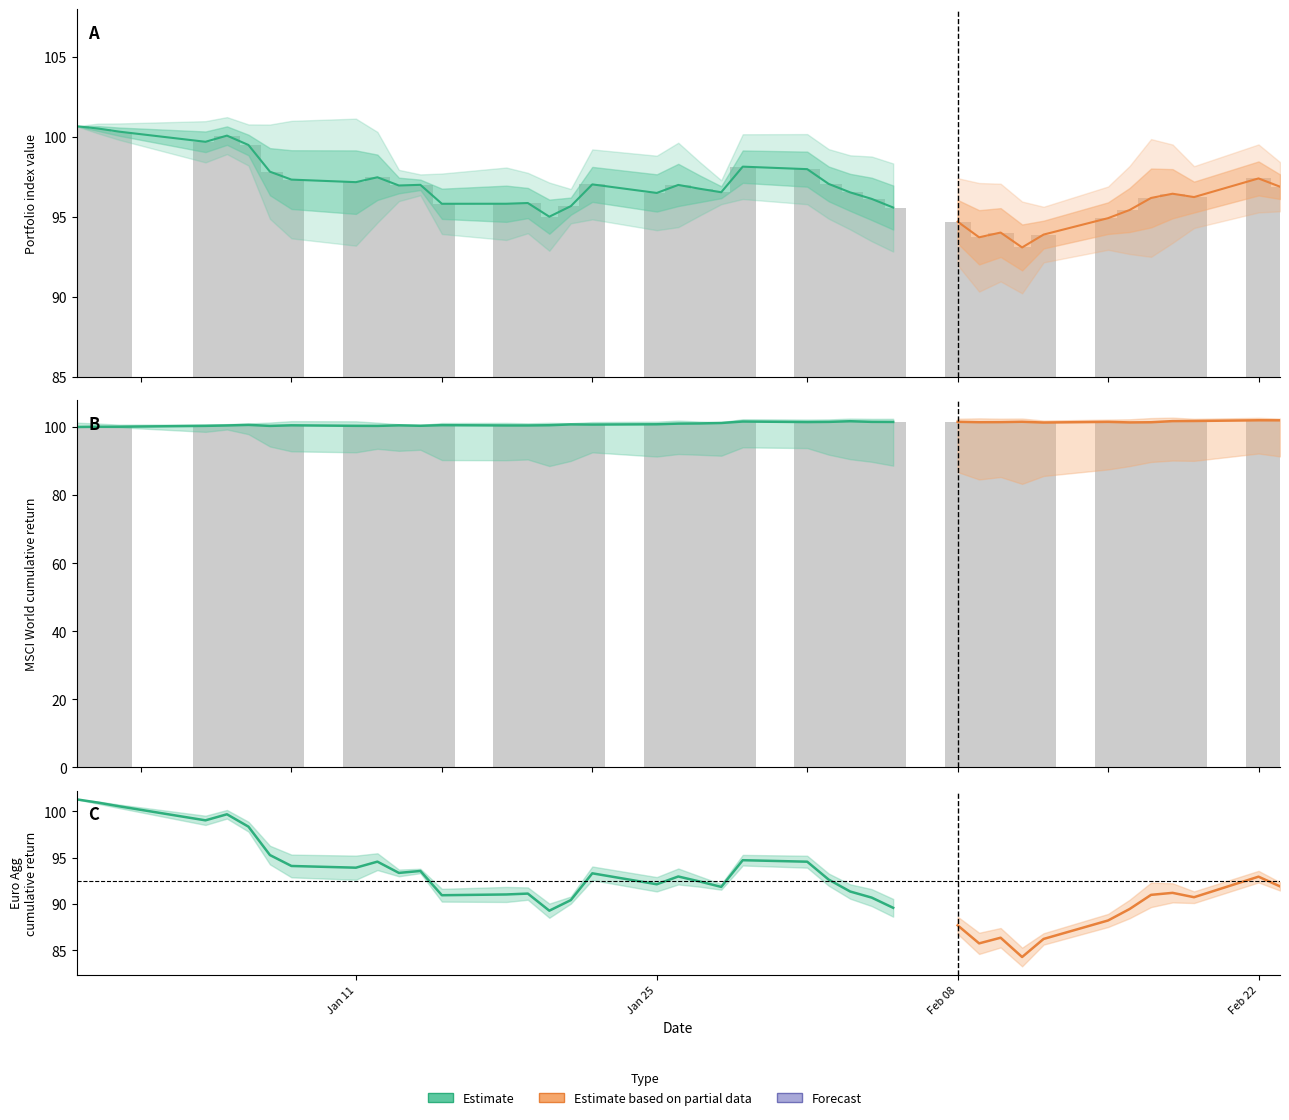

How many bars are there in total?

120